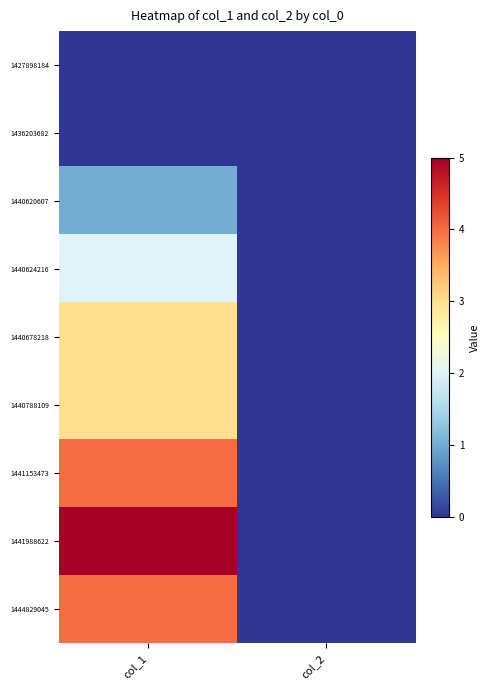

Which series has the widest spread of values?

1441988622